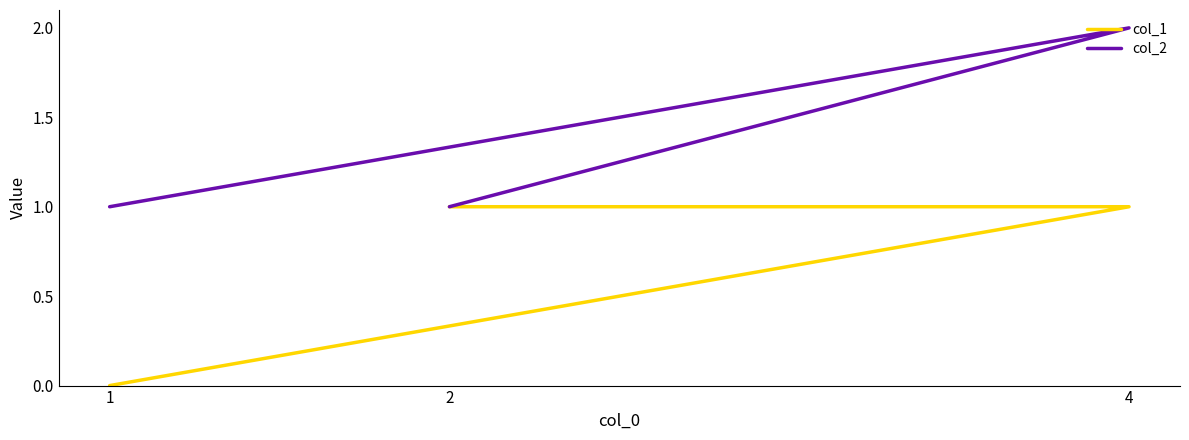

Where is col_2 nearest to the value 1?

2